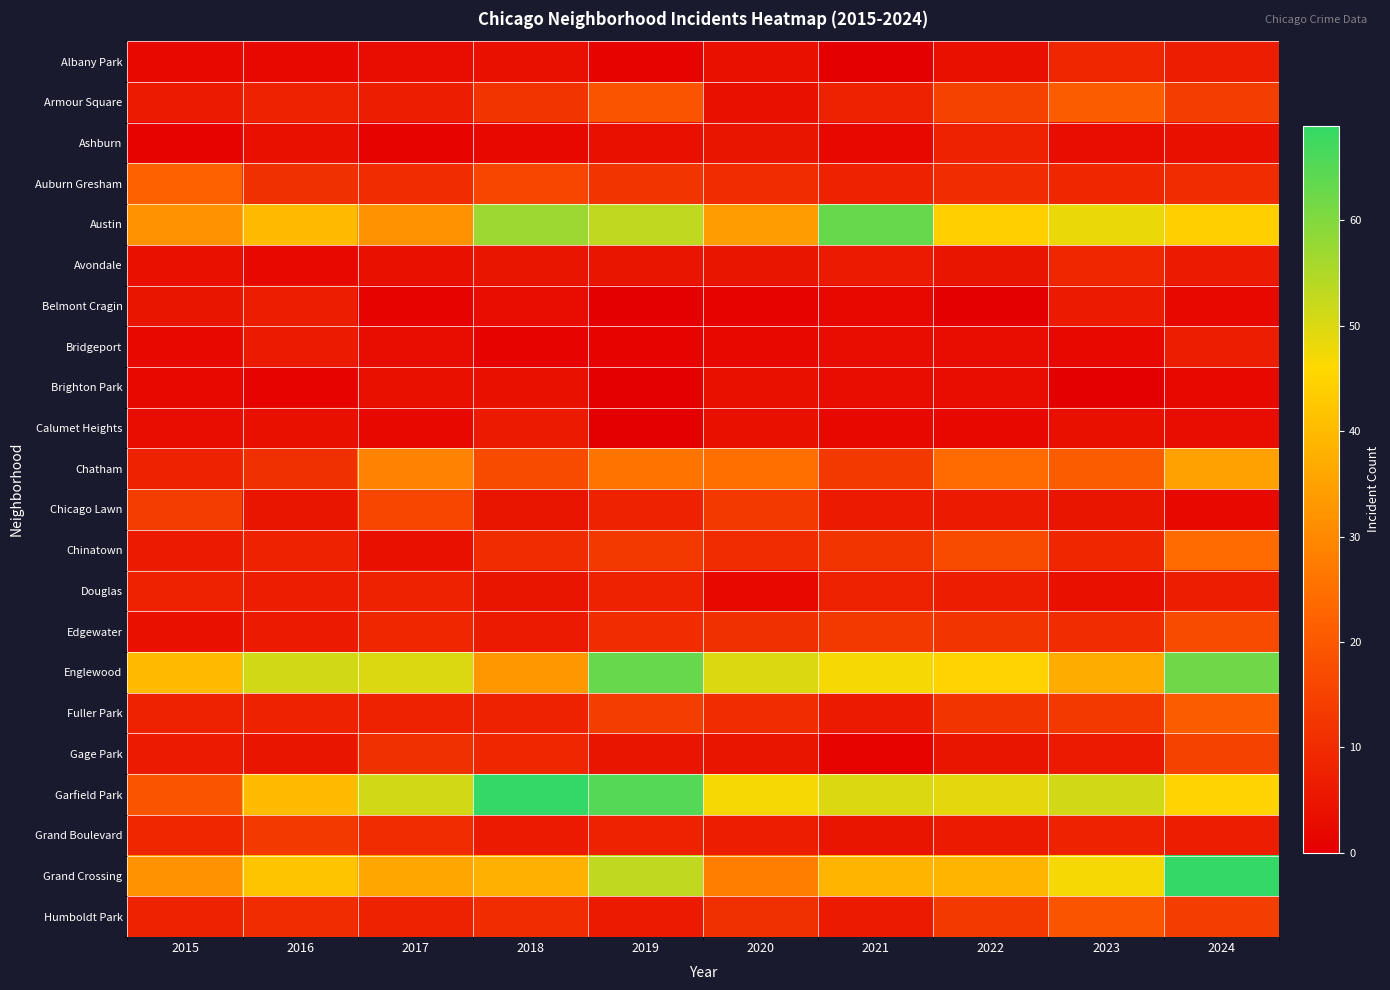

Reading left to right, extract all data points from this chart.

Albany Park: 2015=2	2016=2	2017=3	2018=4	2019=1	2020=4	2021=0	2022=4	2023=9	2024=7
Armour Square: 2015=6	2016=8	2017=7	2018=12	2019=19	2020=4	2021=8	2022=15	2023=21	2024=14
Ashburn: 2015=1	2016=4	2017=1	2018=2	2019=4	2020=5	2021=2	2022=8	2023=3	2024=4
Auburn Gresham: 2015=22	2016=11	2017=10	2018=16	2019=12	2020=10	2021=8	2022=10	2023=9	2024=10
Austin: 2015=32	2016=40	2017=32	2018=57	2019=53	2020=34	2021=63	2022=44	2023=48	2024=44
Avondale: 2015=4	2016=2	2017=4	2018=5	2019=5	2020=5	2021=6	2022=5	2023=9	2024=6
Belmont Cragin: 2015=5	2016=7	2017=1	2018=3	2019=0	2020=1	2021=2	2022=0	2023=6	2024=2
Bridgeport: 2015=2	2016=6	2017=3	2018=1	2019=1	2020=2	2021=3	2022=3	2023=2	2024=7
Brighton Park: 2015=2	2016=1	2017=4	2018=4	2019=0	2020=4	2021=3	2022=3	2023=0	2024=2
Calumet Heights: 2015=3	2016=4	2017=2	2018=6	2019=0	2020=4	2021=2	2022=2	2023=4	2024=3
Chatham: 2015=8	2016=11	2017=29	2018=17	2019=26	2020=25	2021=13	2022=24	2023=21	2024=35
Chicago Lawn: 2015=14	2016=5	2017=16	2018=5	2019=8	2020=13	2021=6	2022=6	2023=5	2024=2
Chinatown: 2015=6	2016=8	2017=4	2018=10	2019=13	2020=10	2021=12	2022=17	2023=9	2024=24
Douglas: 2015=8	2016=7	2017=8	2018=5	2019=8	2020=2	2021=8	2022=7	2023=4	2024=7
Edgewater: 2015=4	2016=6	2017=9	2018=6	2019=10	2020=11	2021=13	2022=12	2023=10	2024=17
Englewood: 2015=40	2016=51	2017=50	2018=33	2019=63	2020=50	2021=47	2022=45	2023=37	2024=62
Fuller Park: 2015=8	2016=8	2017=8	2018=8	2019=14	2020=10	2021=6	2022=12	2023=13	2024=21
Gage Park: 2015=6	2016=5	2017=11	2018=9	2019=5	2020=5	2021=1	2022=5	2023=6	2024=15
Garfield Park: 2015=19	2016=40	2017=51	2018=69	2019=65	2020=47	2021=50	2022=49	2023=51	2024=45
Grand Boulevard: 2015=9	2016=13	2017=10	2018=6	2019=8	2020=7	2021=5	2022=6	2023=8	2024=7
Grand Crossing: 2015=32	2016=42	2017=36	2018=38	2019=53	2020=28	2021=39	2022=39	2023=47	2024=69
Humboldt Park: 2015=8	2016=10	2017=8	2018=10	2019=6	2020=11	2021=6	2022=13	2023=19	2024=14